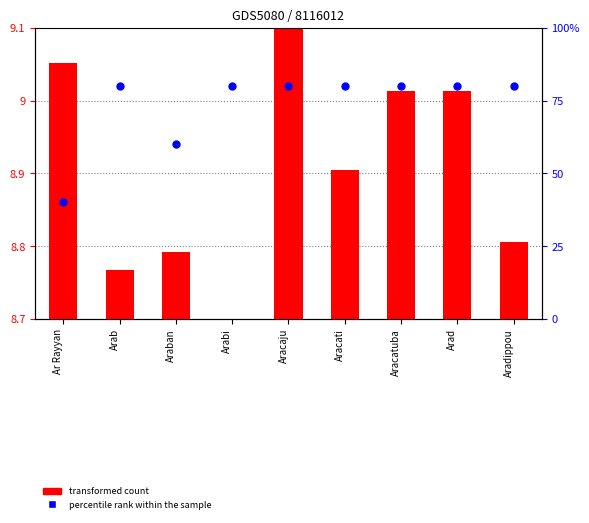

At which category is the sum across all series the highest?

Aracaju